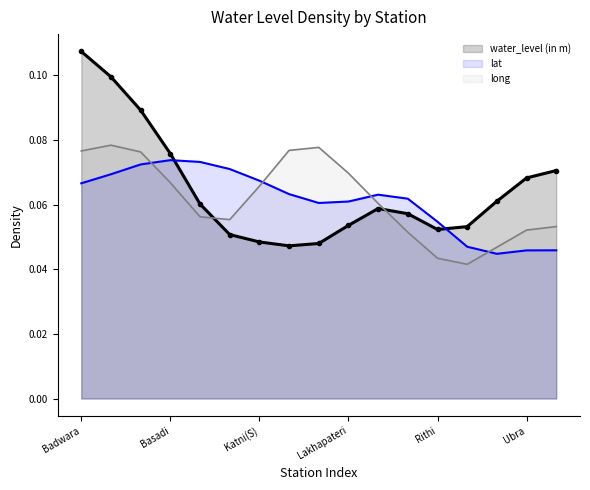

Rank the series at 8 from lowest to highest value.

water_level (in m) line, lat line, long line